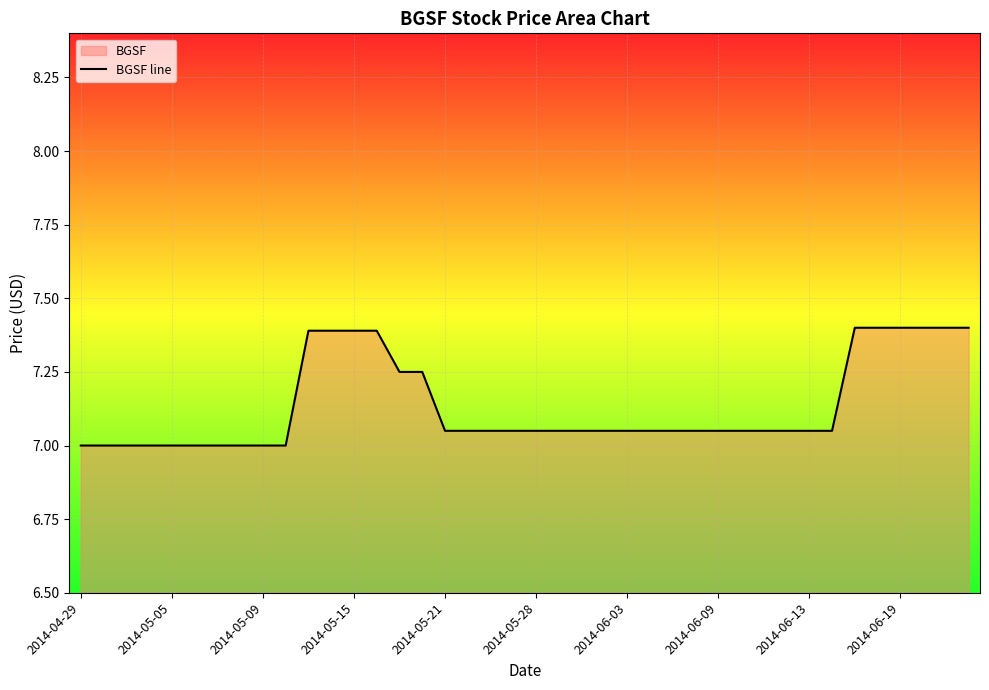

Reading left to right, what are all the values shown in this chart?

7.0	7.0	7.0	7.0	7.0	7.0	7.0	7.0	7.0	7.0	7.4	7.4	7.4	7.4	7.2	7.2	7.0	7.0	7.0	7.0	7.0	7.0	7.0	7.0	7.0	7.0	7.0	7.0	7.0	7.0	7.0	7.0	7.0	7.0	7.4	7.4	7.4	7.4	7.4	7.4